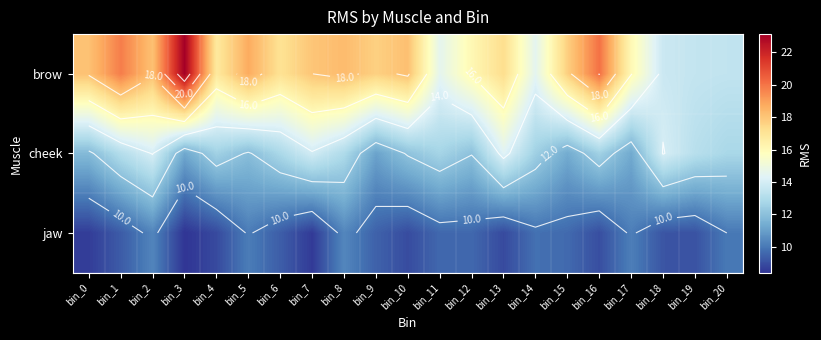

Which category has the highest value across all series?

bin_3